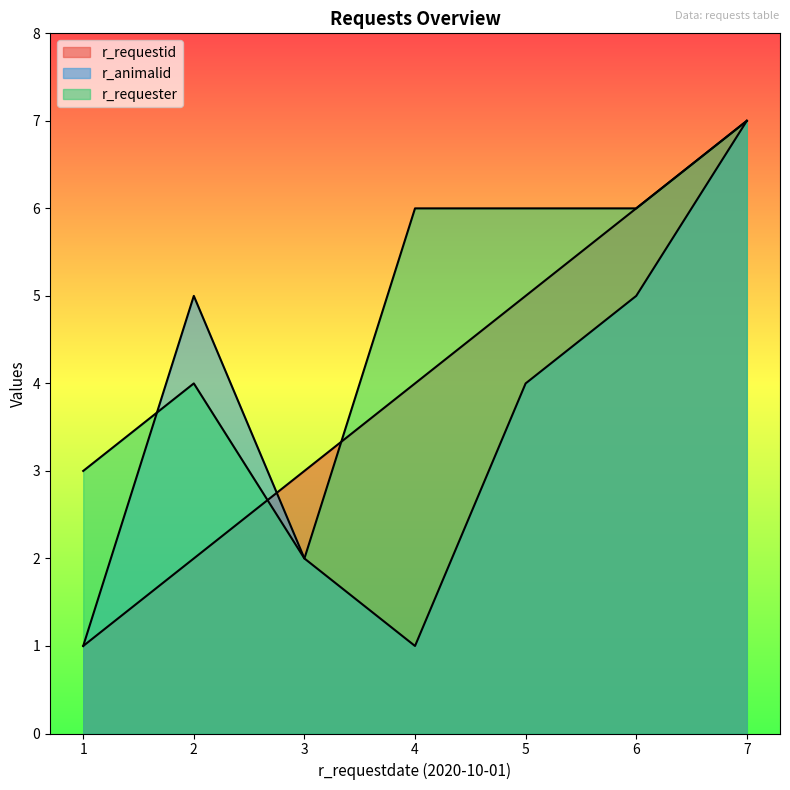

How many data points in r_requestid are above 4?

3